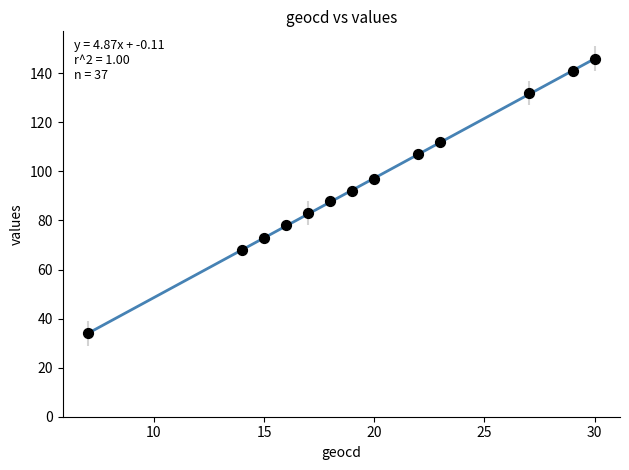

What is the range of Y values (max minus min)?

112